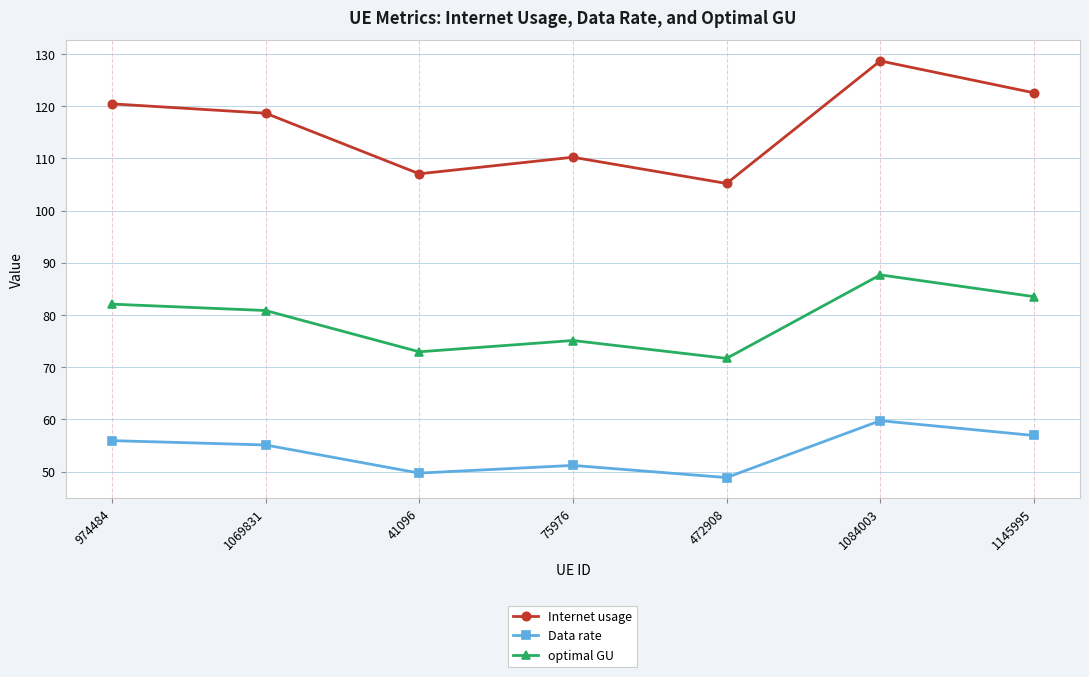

Between 974484 and 472908, which series saw the biggest shift?

Internet usage